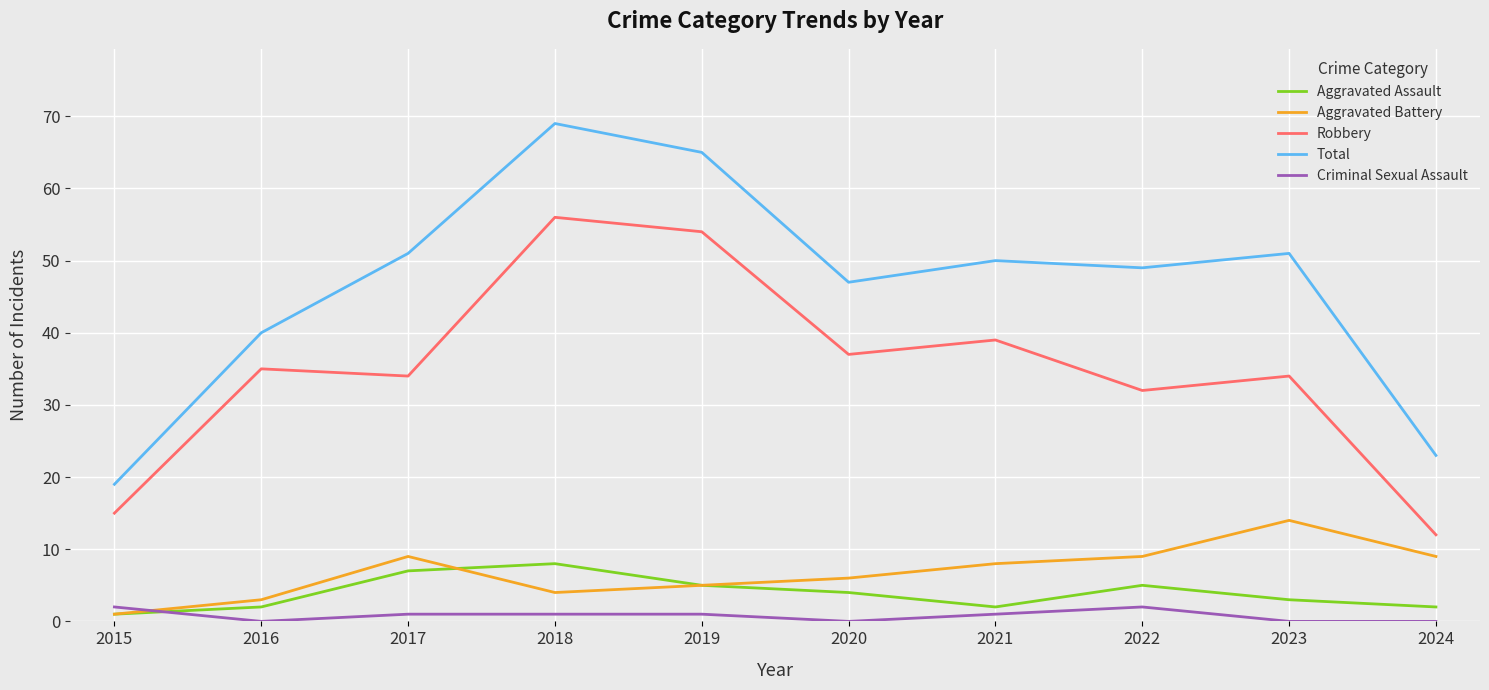

List the series in order of their peak value, highest first.

Total, Robbery, Aggravated Battery, Aggravated Assault, Criminal Sexual Assault